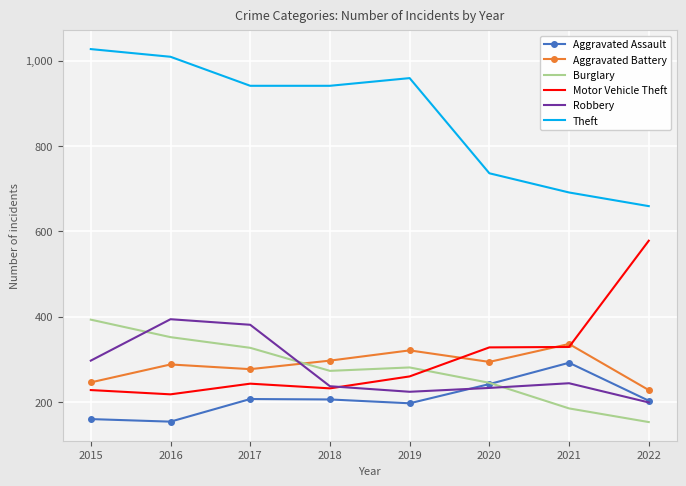

What is the lowest value of the Burglary series?

153